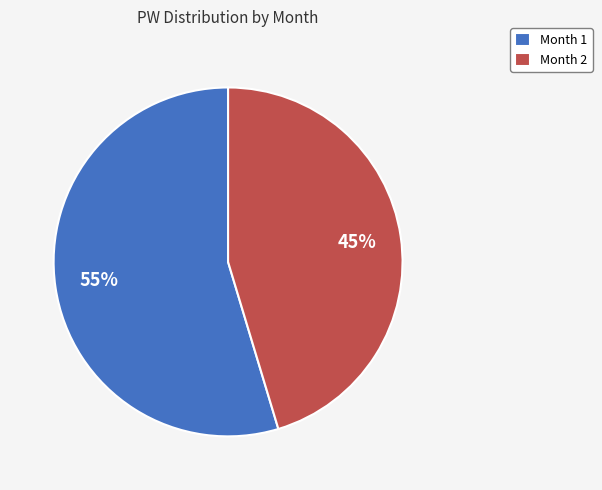

Combined, do Month 1 and Month 2 account for over 50%?

Yes